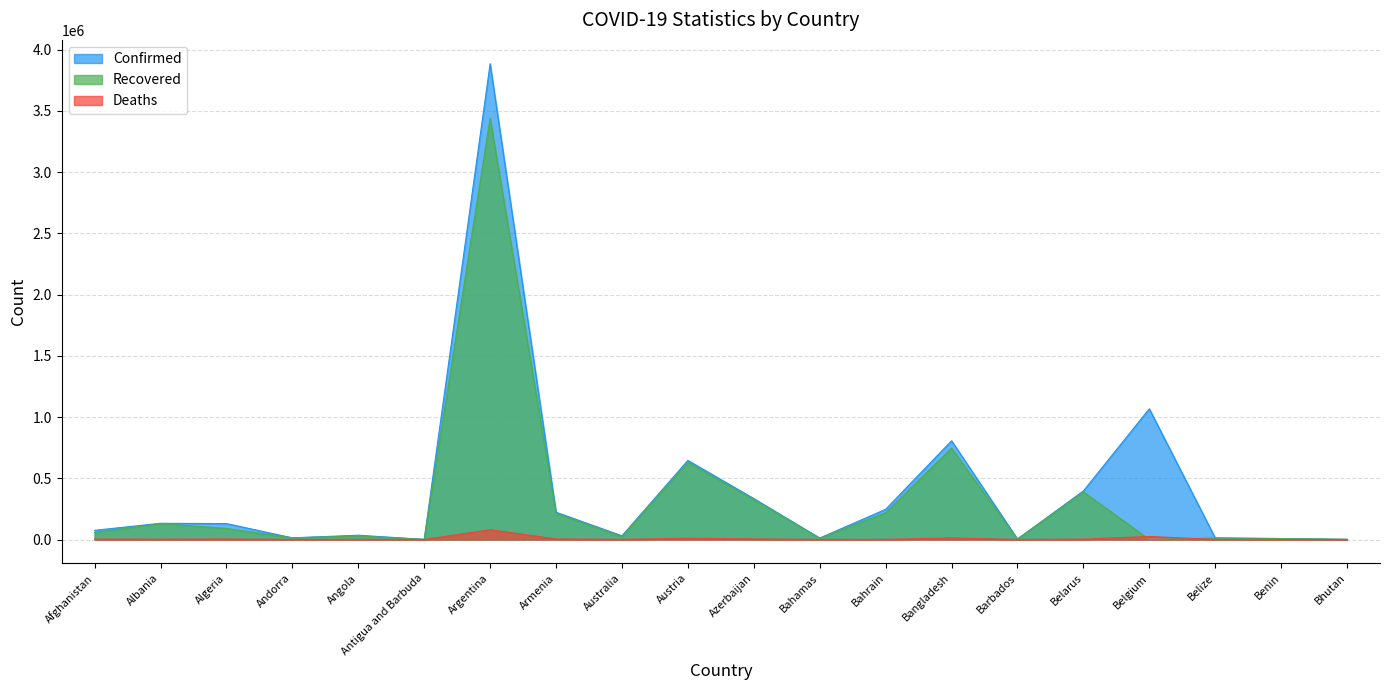

Reading right to left, what are all the values shown in this chart?

Confirmed: Bhutan=1654	Benin=8082	Belize=12840	Belgium=1066957	Belarus=396869	Barbados=4026	Bangladesh=805980	Bahrain=246658	Bahamas=11930	Azerbaijan=334416	Austria=645834	Australia=30142	Armenia=222978	Argentina=3884447	Antigua and Barbuda=1262	Angola=35140	Andorra=13752	Algeria=129976	Albania=132360	Afghanistan=75119
Recovered: Bhutan=1327	Benin=7893	Belize=12434	Belgium=0	Belarus=388632	Barbados=3922	Bangladesh=746035	Bahrain=219108	Bahamas=10932	Azerbaijan=325863	Austria=630731	Australia=23601	Armenia=213813	Argentina=3438437	Antigua and Barbuda=1213	Angola=28646	Andorra=13527	Algeria=90517	Albania=129566	Afghanistan=58070
Deaths: Bhutan=1	Benin=102	Belize=325	Belgium=24995	Belarus=2882	Barbados=47	Bangladesh=12724	Bahrain=1050	Bahamas=232	Azerbaijan=4929	Austria=10627	Australia=910	Armenia=4448	Argentina=79873	Antigua and Barbuda=42	Angola=784	Andorra=127	Algeria=3497	Albania=2451	Afghanistan=3034